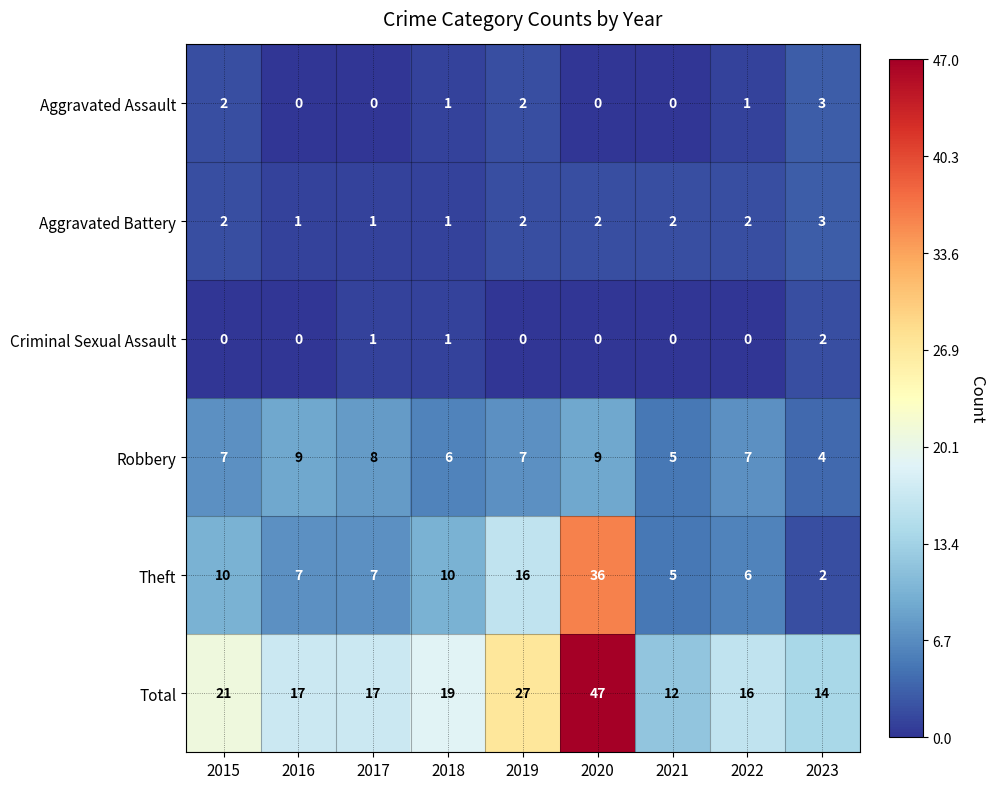

What value does the Total series have at 2019, to the nearest 5?

25